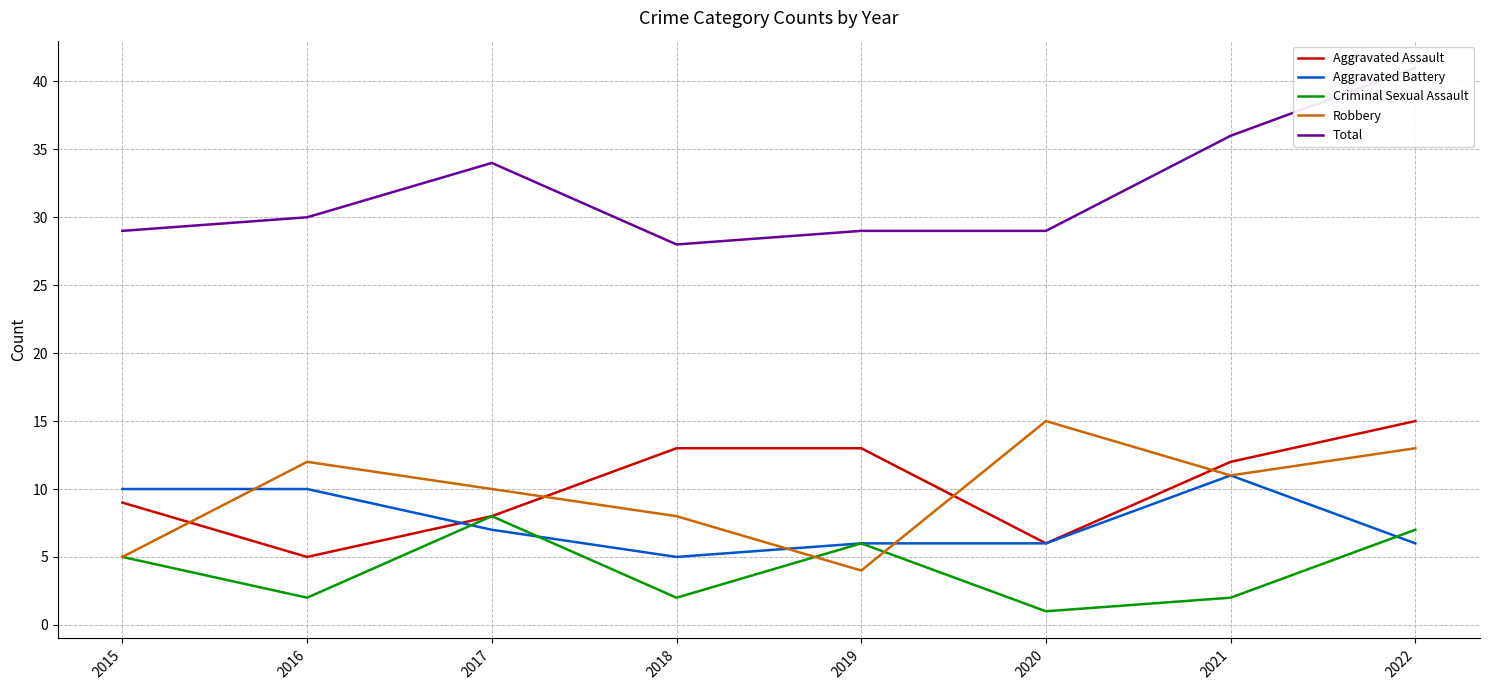

True or false: Criminal Sexual Assault and Total intersect in this chart.

False